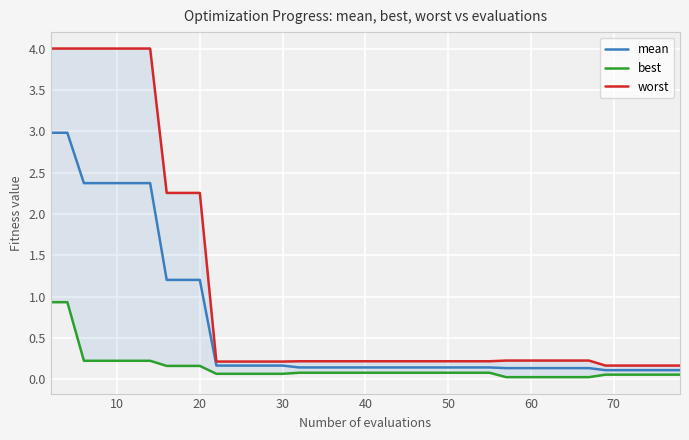

At 30, list the series in order from smallest to largest.

best, mean, worst